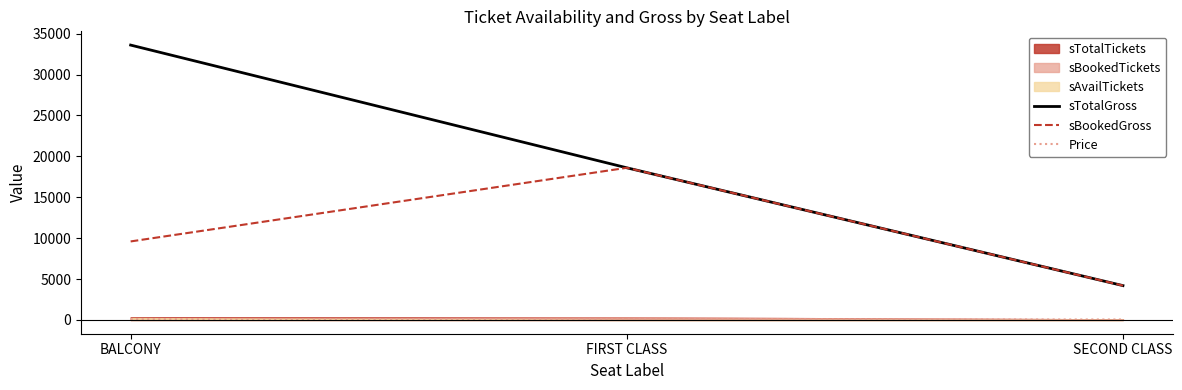

Which series has the widest spread of values?

sTotalGross